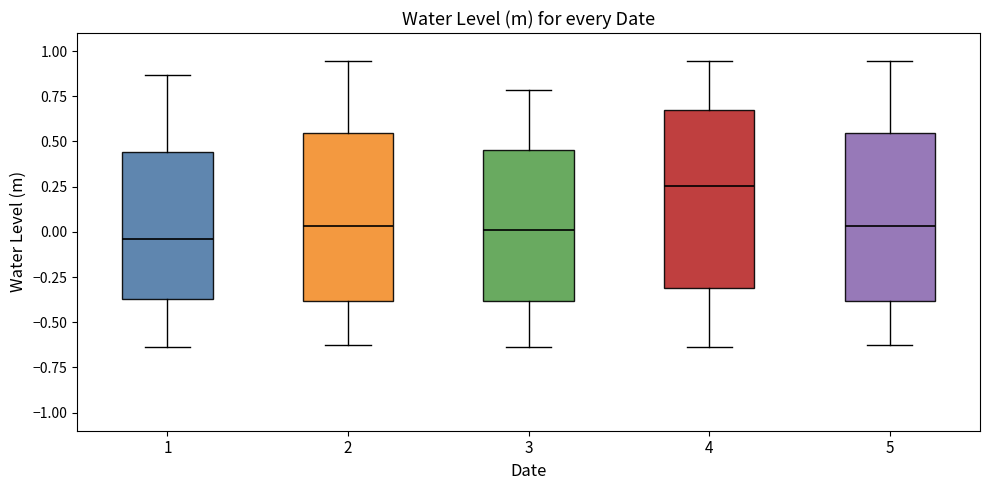

Reading left to right, read every box against the y-axis: the position of its median line, the range the box covers, and the ends of its whiskers. The values are not printed on the chart, so give them approximately, as read against the axis.

1: median -0.05, box -0.35 to 0.45, whiskers -0.65 to 0.85
2: median 0.05, box -0.40 to 0.55, whiskers -0.65 to 0.95
3: median 0.00, box -0.40 to 0.45, whiskers -0.65 to 0.80
4: median 0.25, box -0.30 to 0.65, whiskers -0.65 to 0.95
5: median 0.05, box -0.40 to 0.55, whiskers -0.65 to 0.95